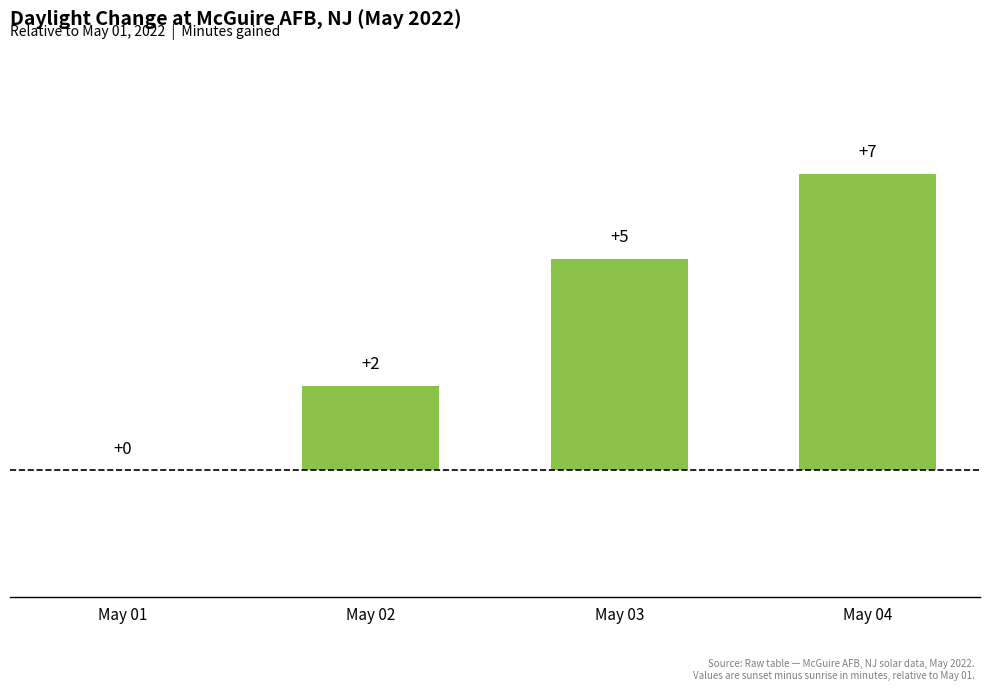

What is the greatest value displayed?

7